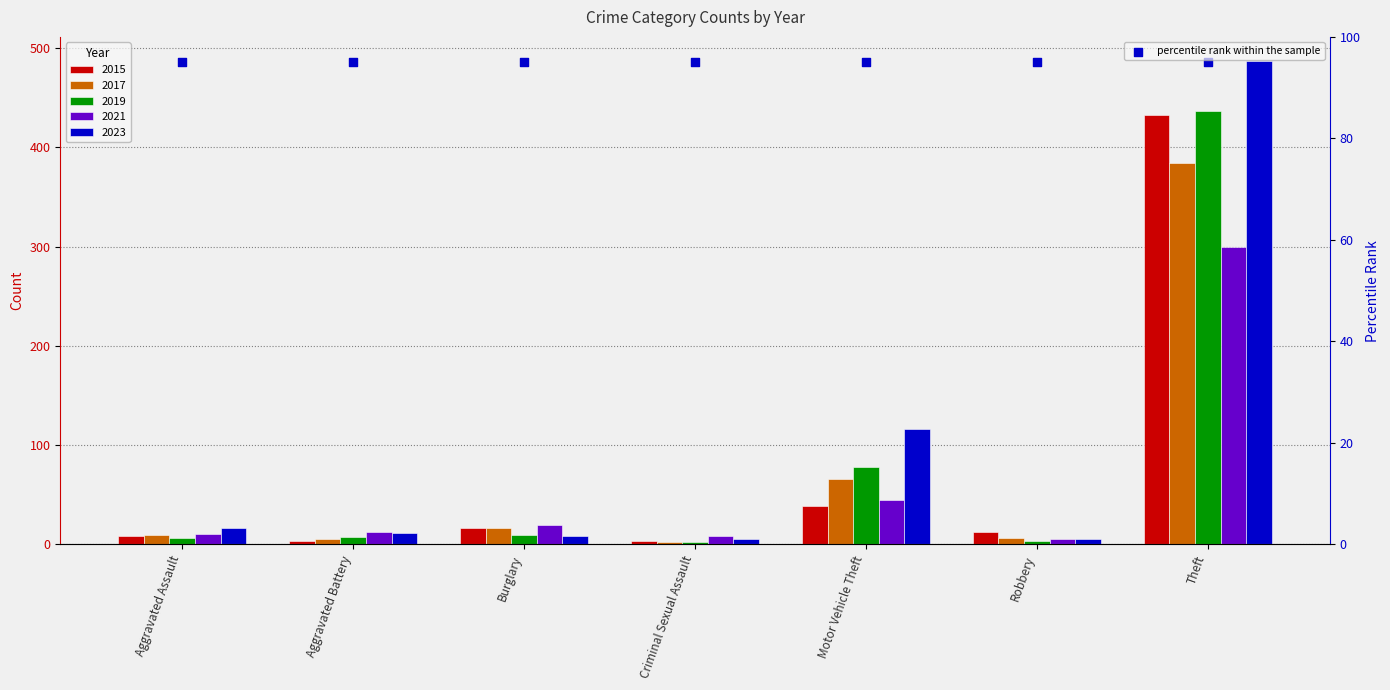

Which series reaches the minimum Y coordinate?

2017